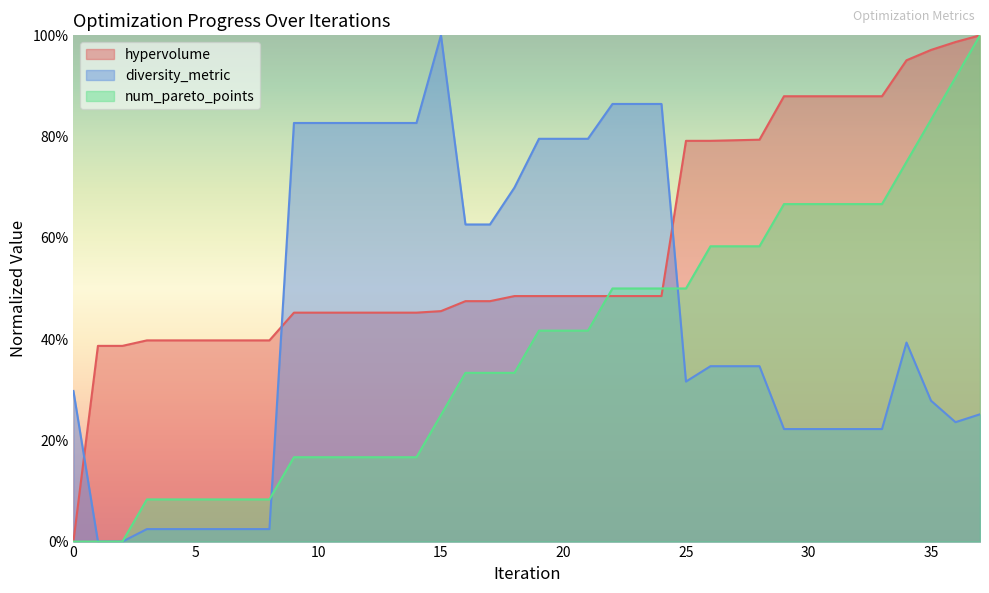

Read the hypervolume value at 34.

1.0